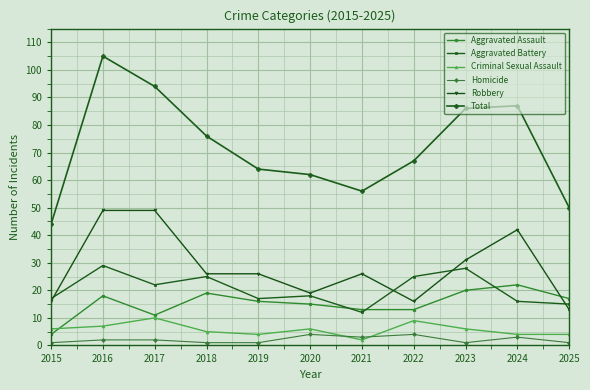

Is it true that Aggravated Battery equals 17 at 2019?

True